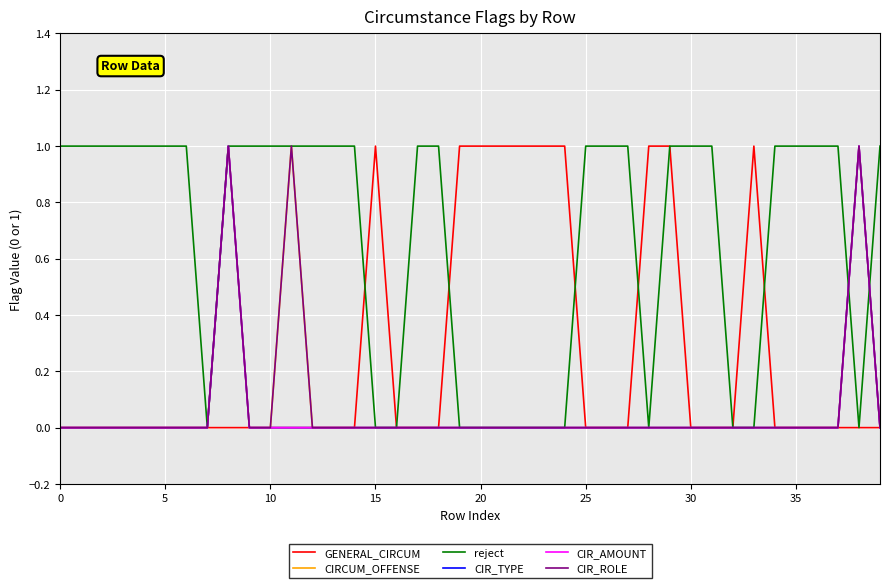

Is this an area chart (filled region under the line)?

No